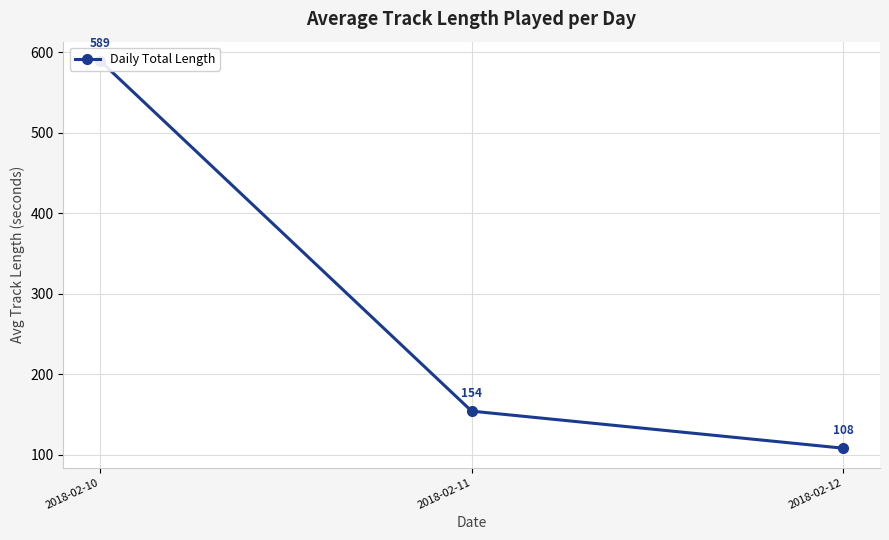

How many values are below 154?

1